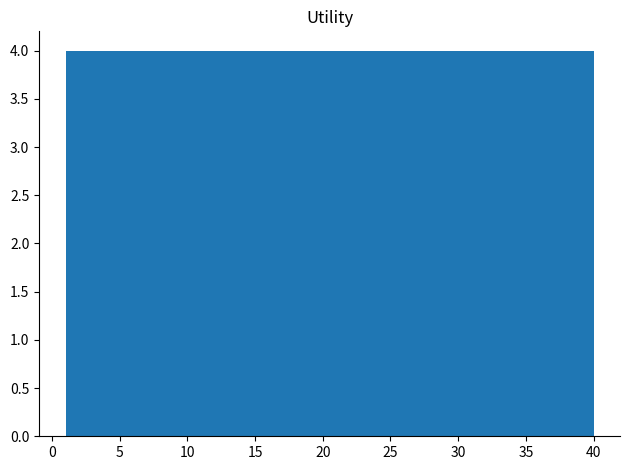

What is the height of the bar covering 36.1 to 40.0 on the x-axis? Neither the bar edges nor the heights are printed on the chart, so give them approximately, as read against the axes.

4